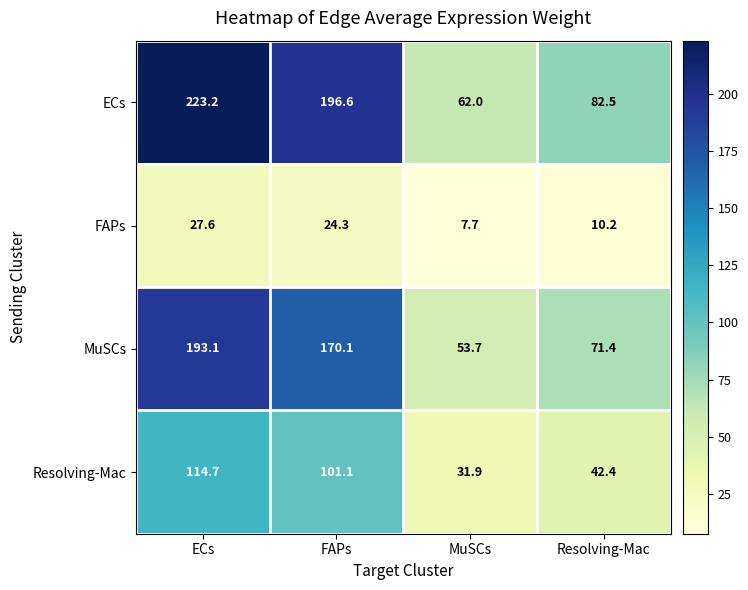

Is it true that ECs equals 62.0 at MuSCs?

True